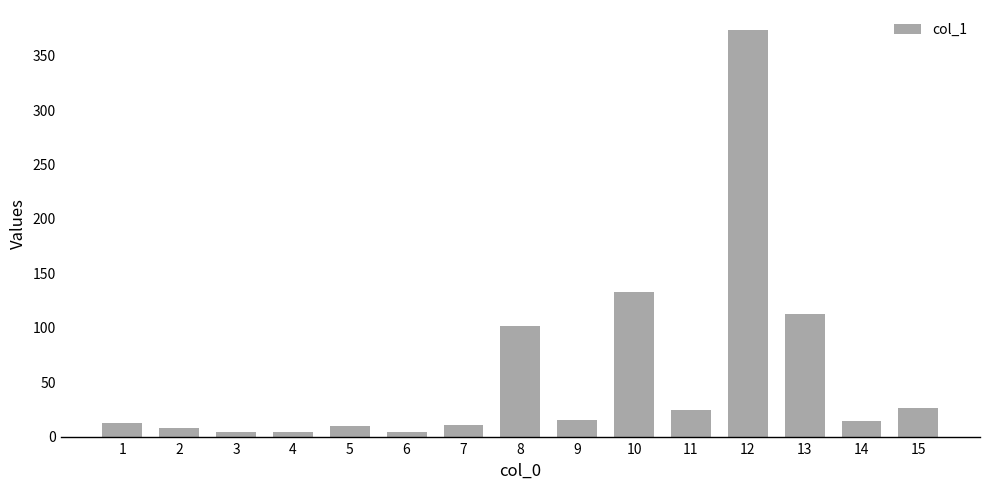

At which label is the value closest to 188?

10